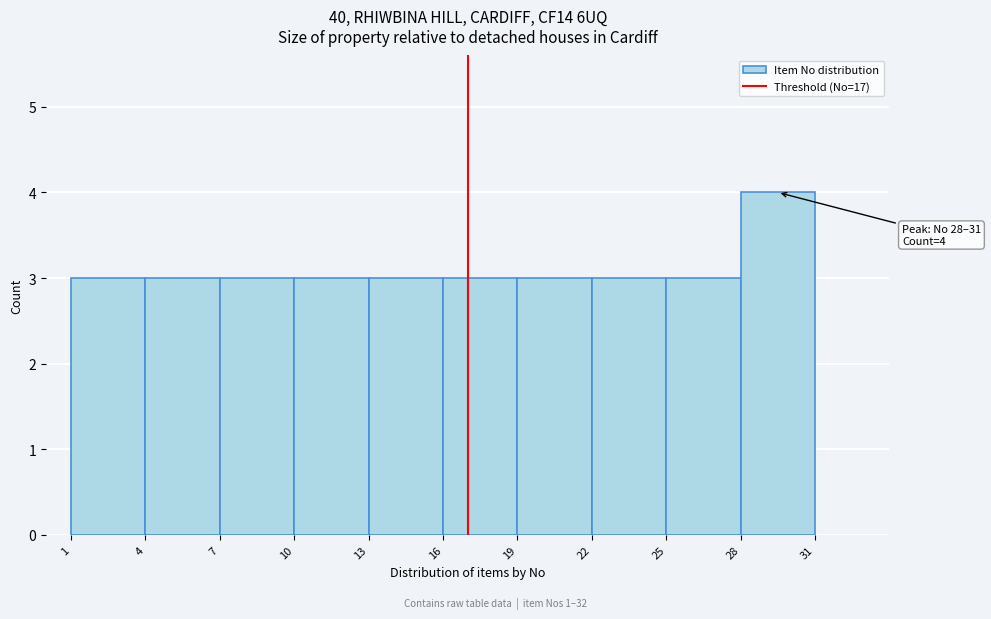

Over which range of the x-axis is the bar tallest?

28 to 31